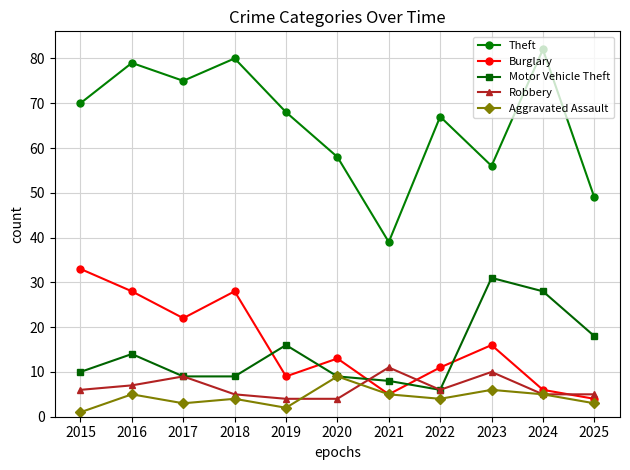

What is the lowest value of the Motor Vehicle Theft series?

6